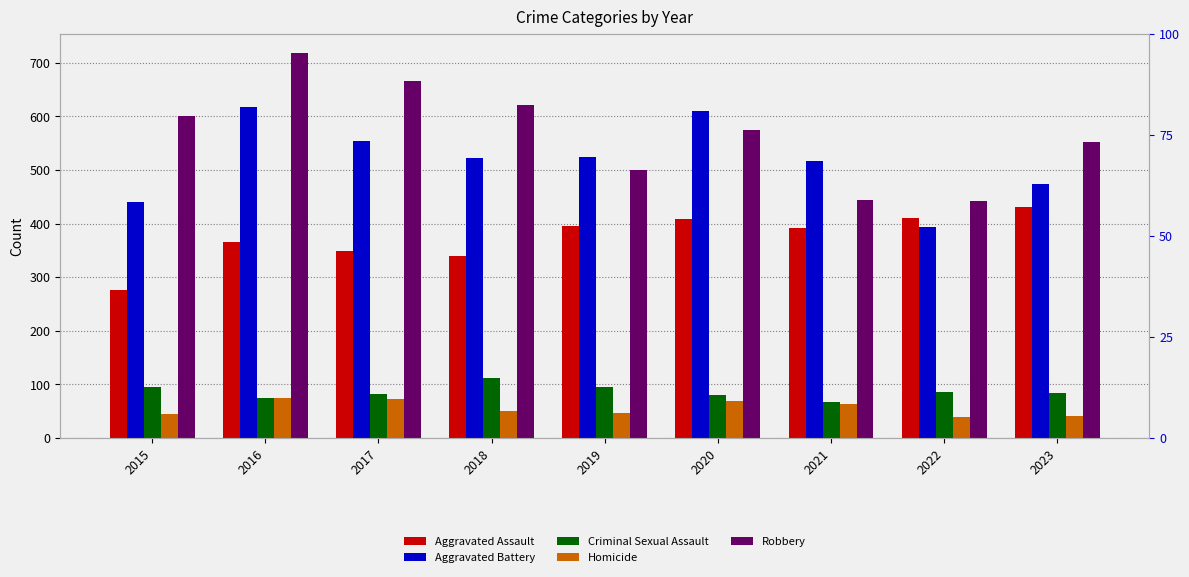

Reading right to left, extract all data points from this chart.

Aggravated Assault: 431	411	391	409	395	340	348	365	276
Aggravated Battery: 474	394	517	610	524	523	554	618	440
Criminal Sexual Assault: 84	86	68	81	95	112	83	75	95
Homicide: 41	40	64	70	47	51	72	74	44
Robbery: 553	443	444	574	500	622	665	718	600